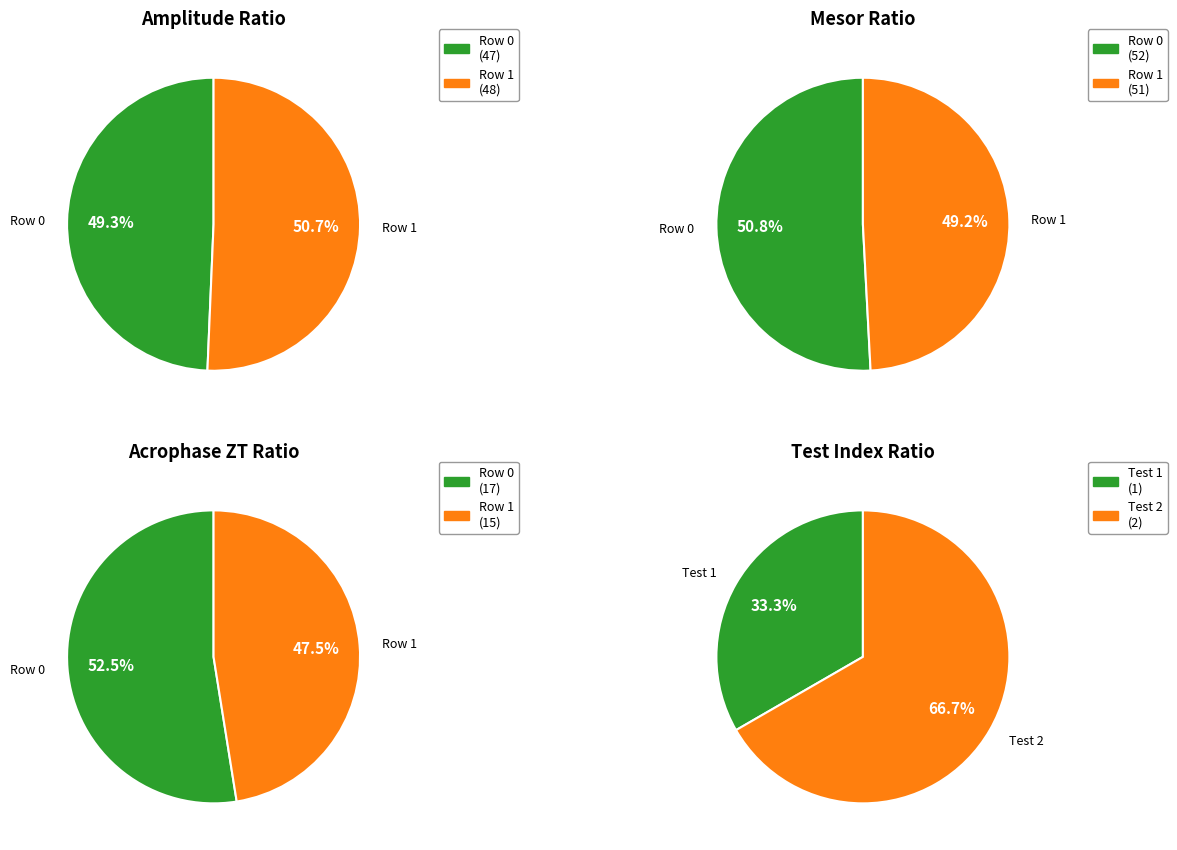

To the nearest percent, what portion does 0 represent?

51%